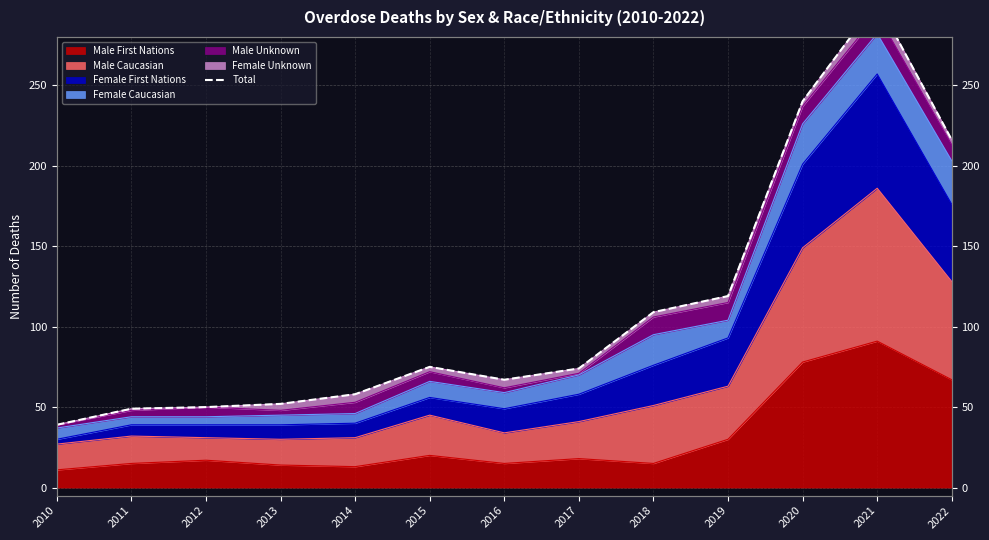

Does the chart have visible grid lines?

Yes